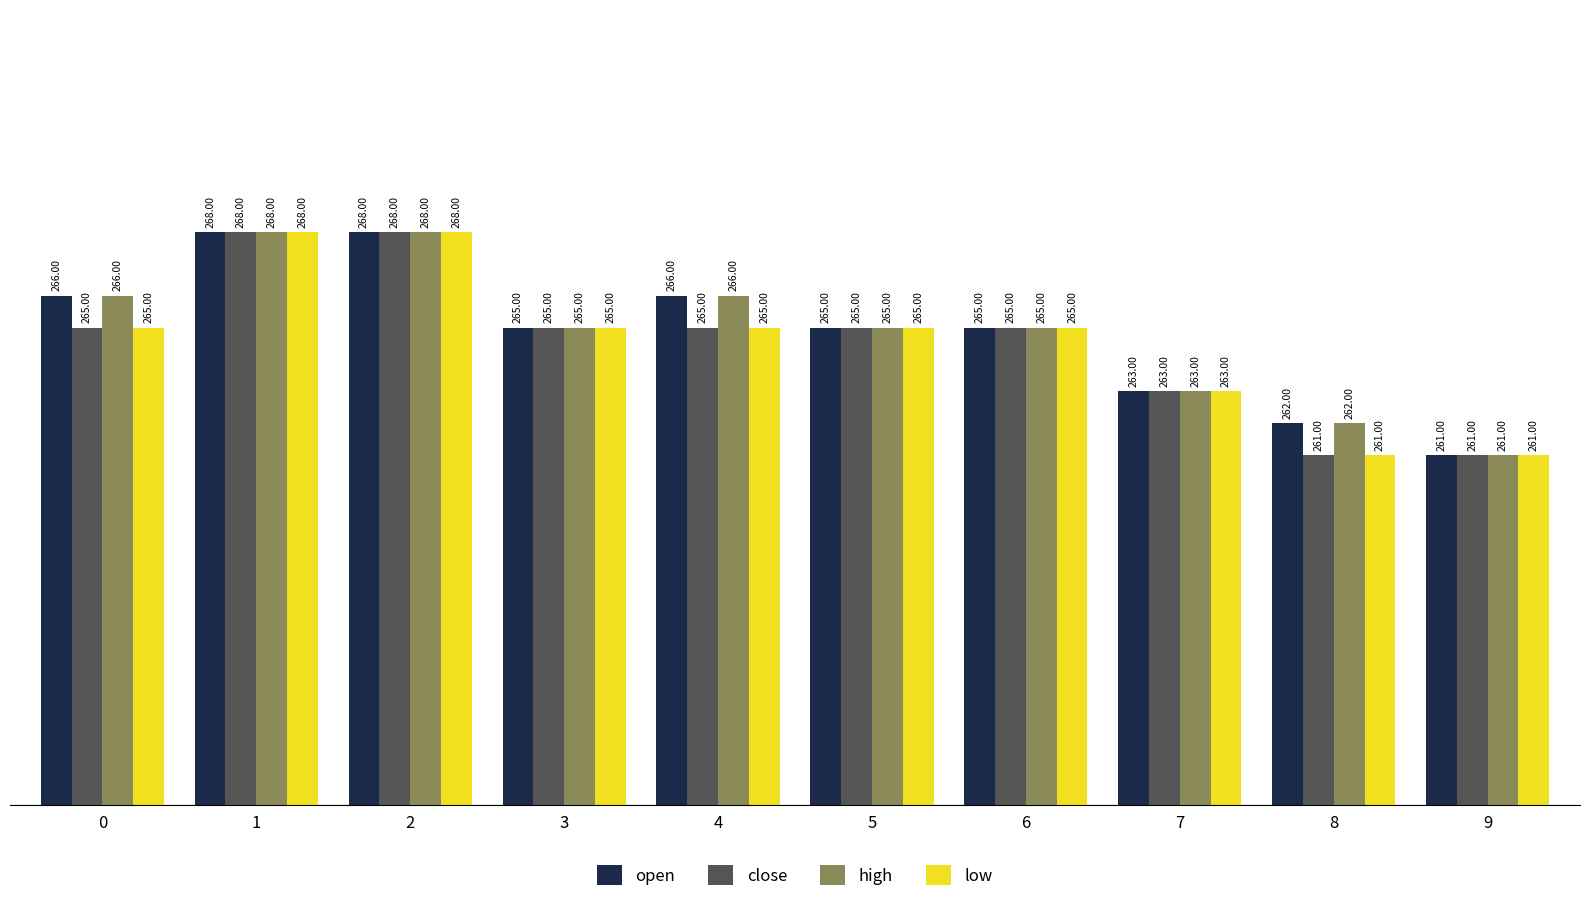

What is the difference between the maximum and minimum values in the open series?

7